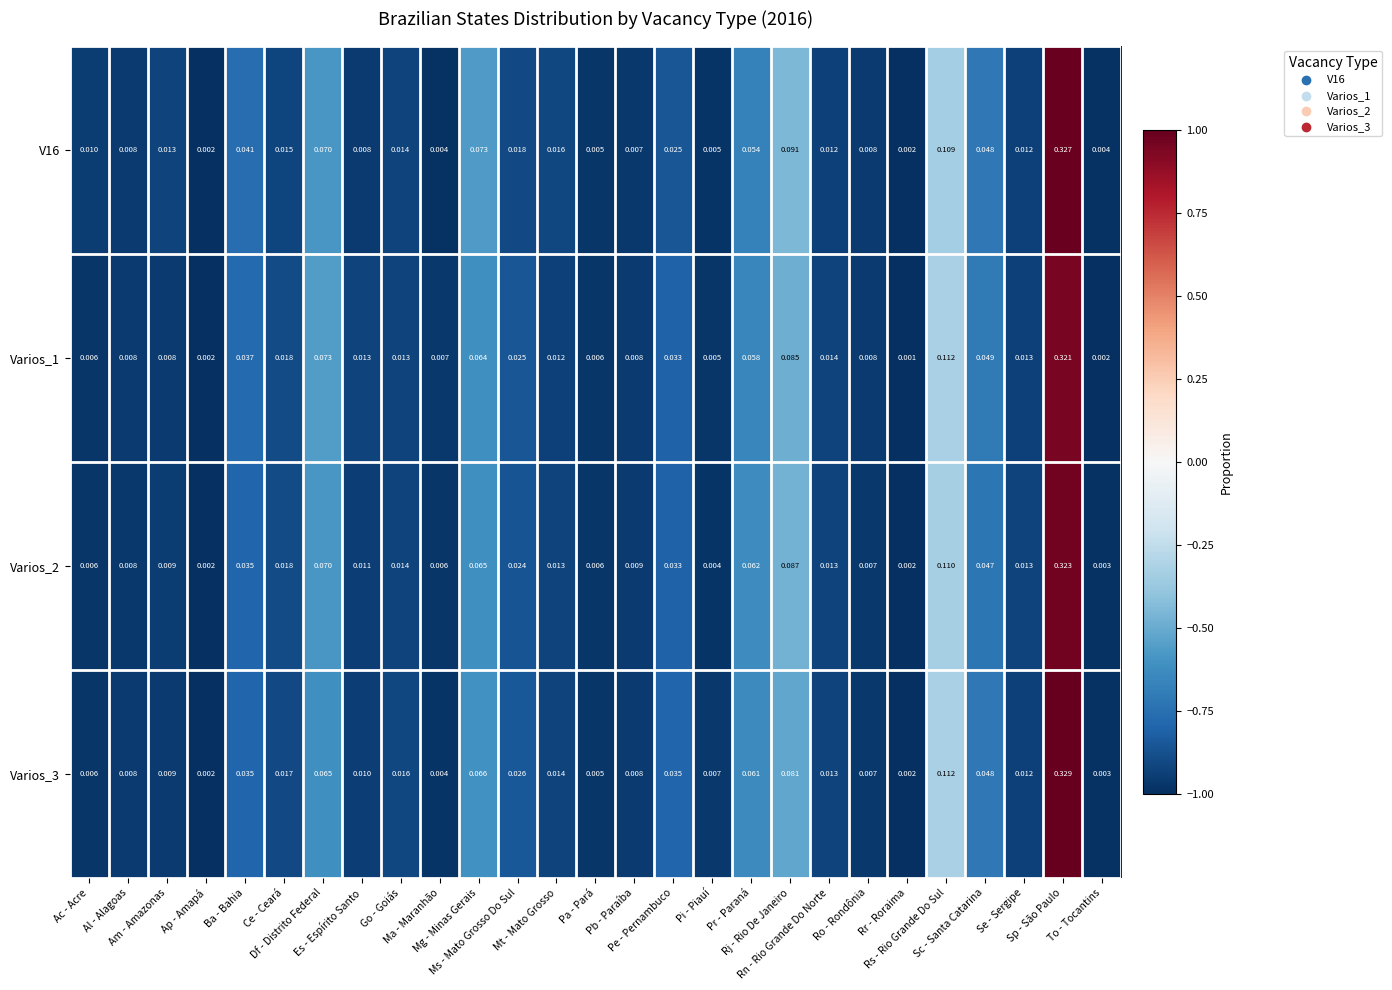

How many categories are shown in the chart?

27